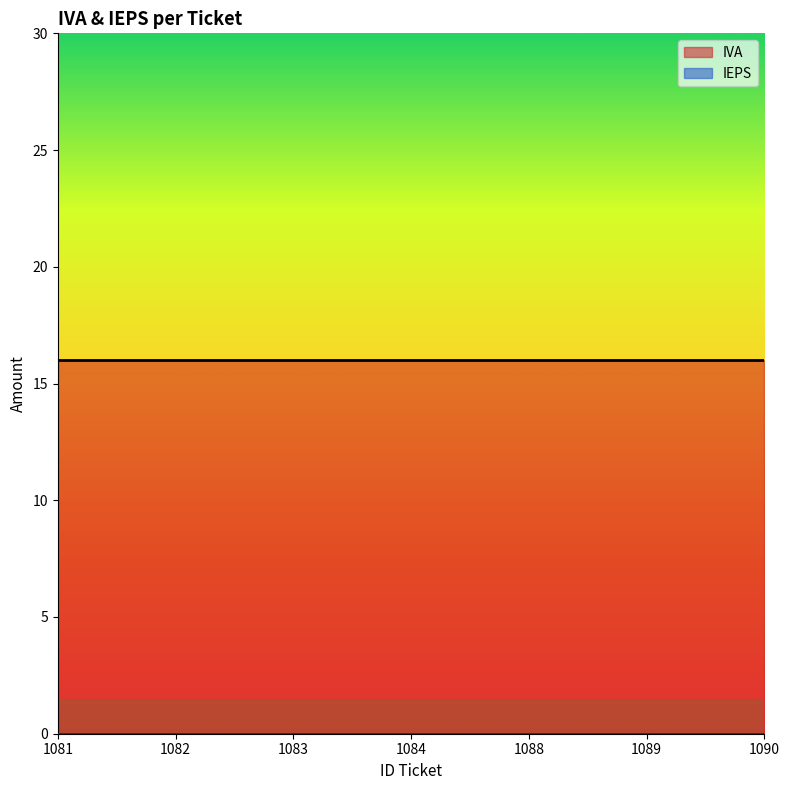

What is the value of the IVA point at the 3rd from the left?

16